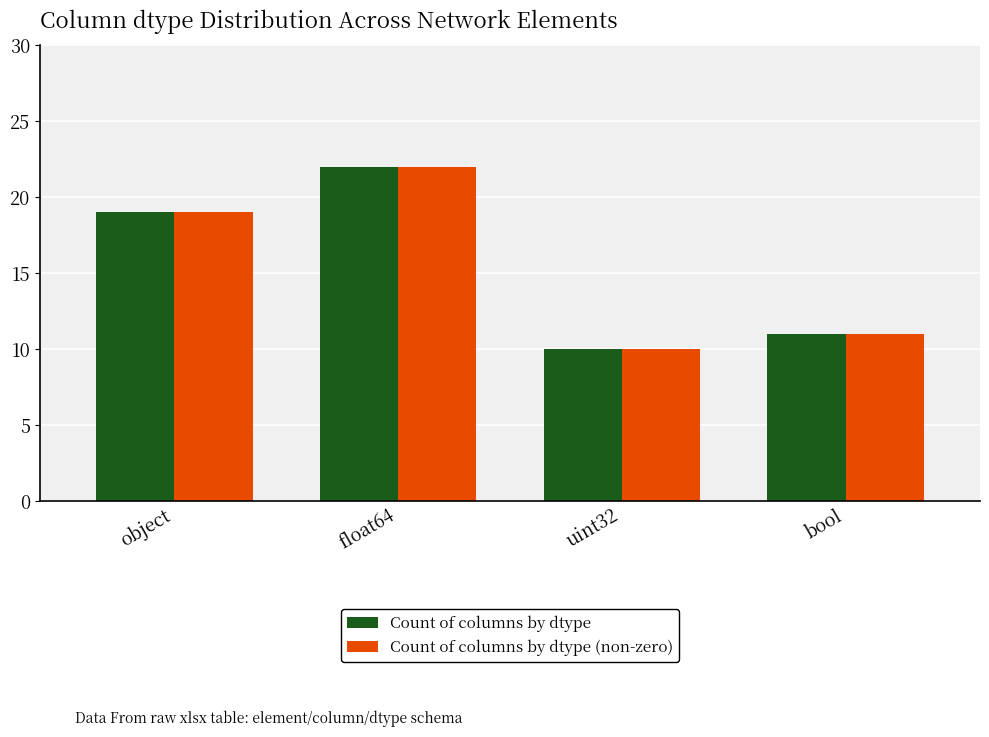

Where is Count of columns by dtype (non-zero) nearest to the value 16?

object